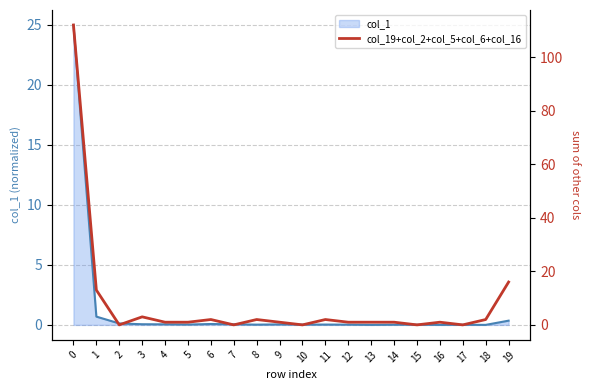

How many values are below 1?

5